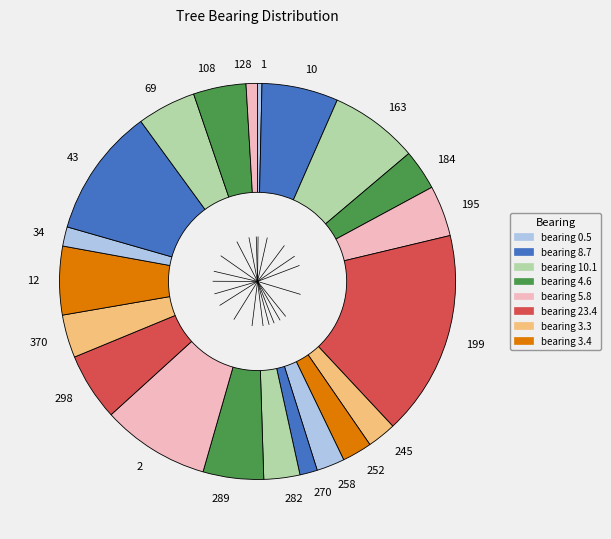

Which has a higher value, 10 or 184?

10